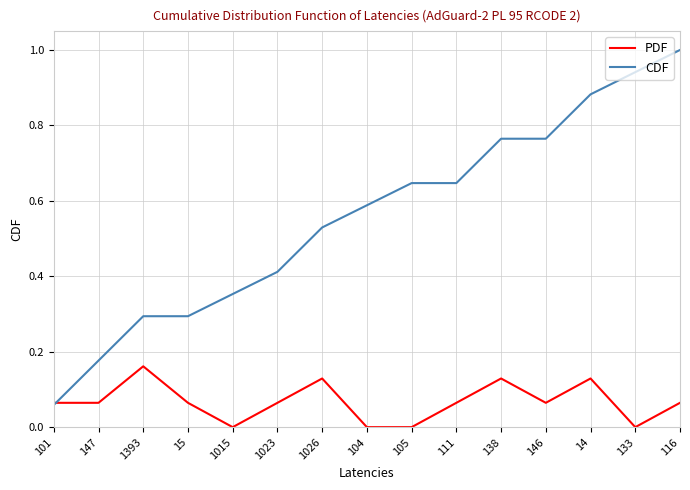

Is the value of PDF at 147 greater than the value of CDF at 1015?

No